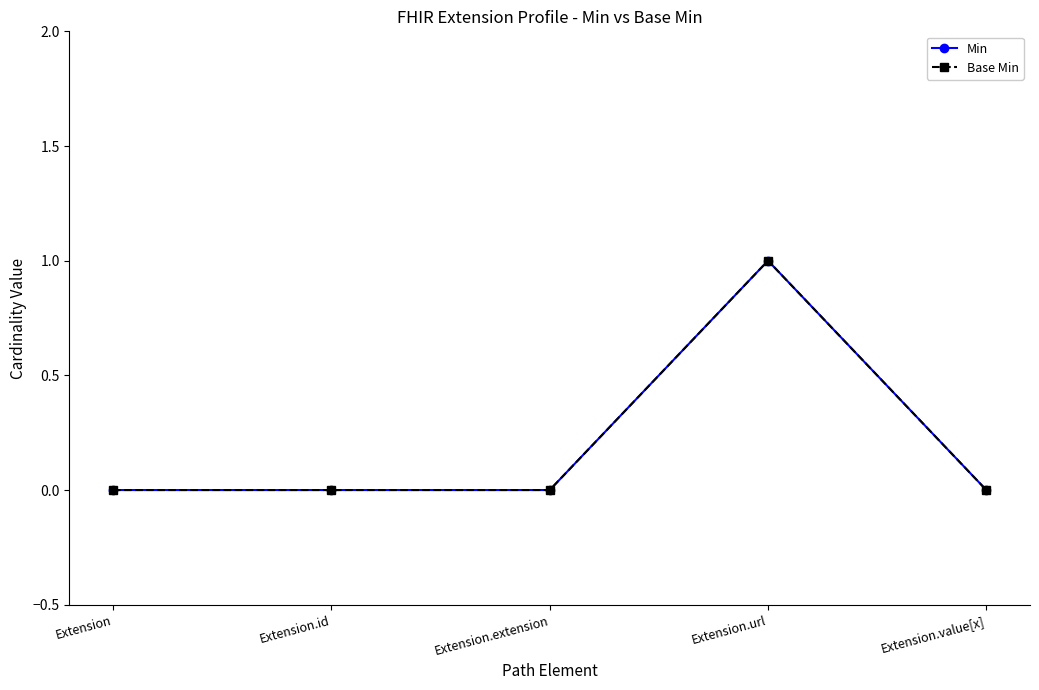

What is the label of the 2nd point from the left?

Extension.id